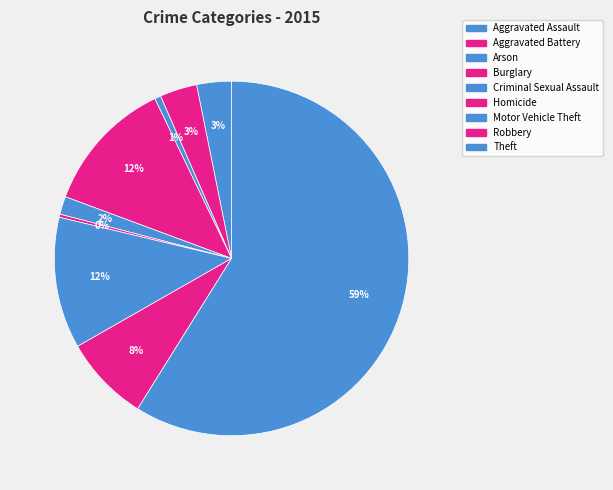

Is there any slice that represents more than half of the pie?

Yes